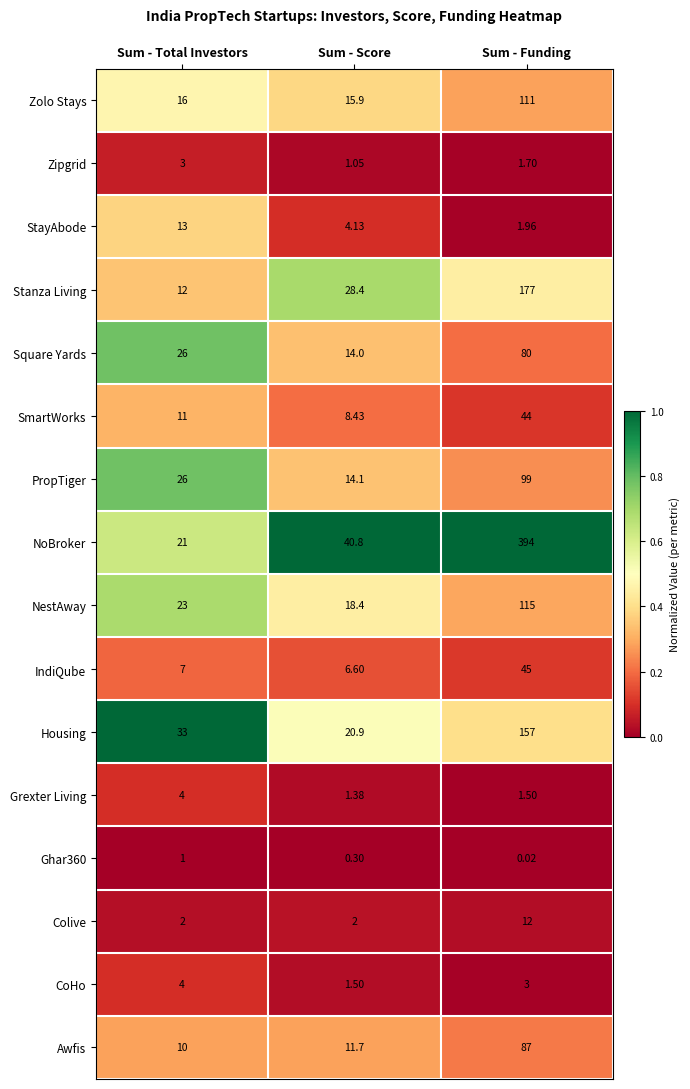

List the labels in order of Ghar360 value, smallest first.

Sum - Funding, Sum - Score, Sum - Total Investors